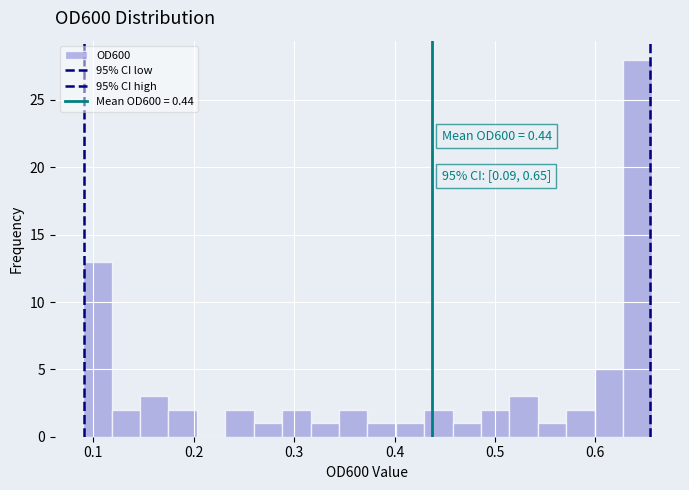

Around what value on the x-axis is the tallest bar? Give the approximate position of its centre, as read against the axis.

0.64